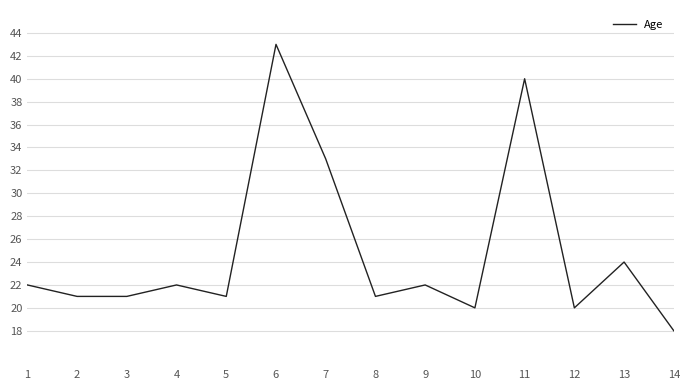

Count the number of data series in this chart.

1